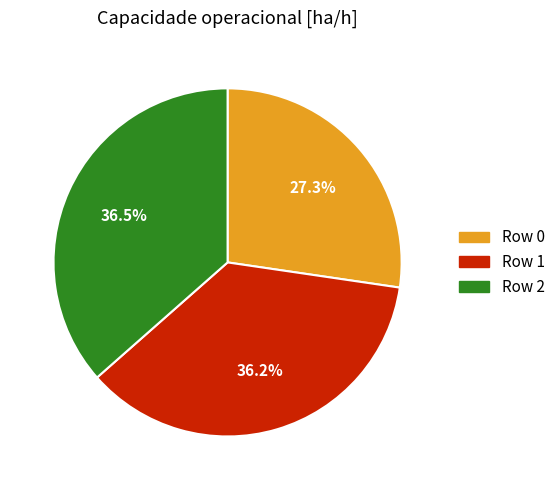

What percentage is the Row 0 slice, to the nearest percent?

27%